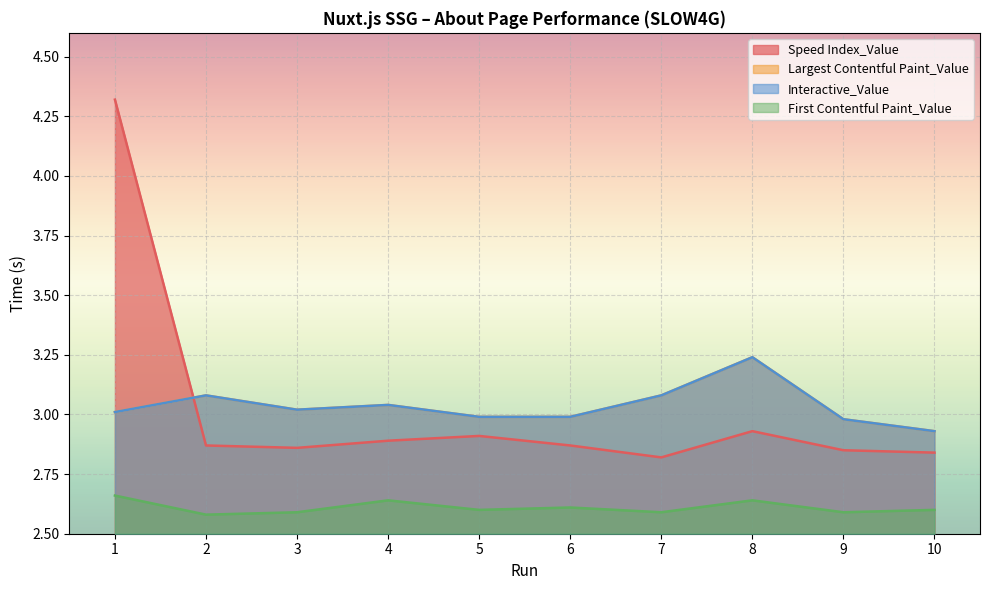

Reading right to left, list all the values displayed in this chart.

Speed Index_Value: 2.8	2.9	2.9	2.8	2.9	2.9	2.9	2.9	2.9	4.3
Largest Contentful Paint_Value: 2.9	3.0	3.2	3.1	3.0	3.0	3.0	3.0	3.1	3.0
Interactive_Value: 2.9	3.0	3.2	3.1	3.0	3.0	3.0	3.0	3.1	3.0
First Contentful Paint_Value: 2.6	2.6	2.6	2.6	2.6	2.6	2.6	2.6	2.6	2.7